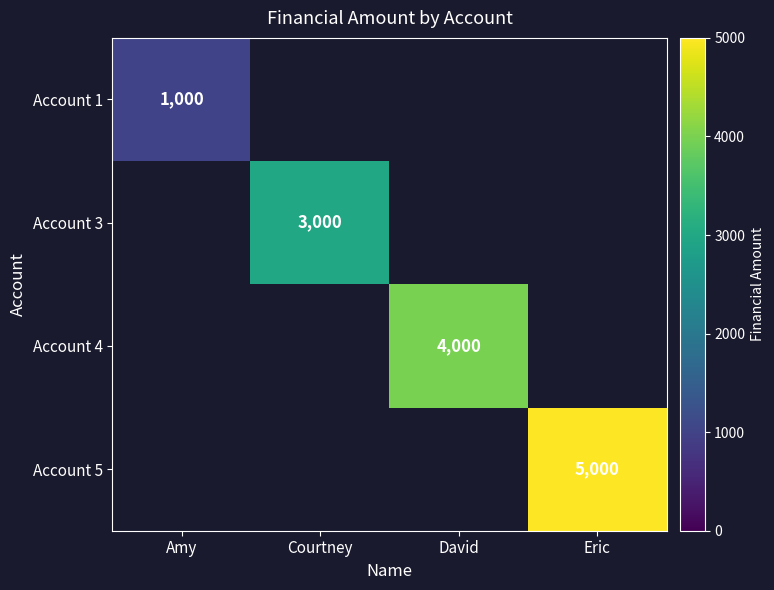

True or false: Account 3 has a value of 3000 at Courtney.

True